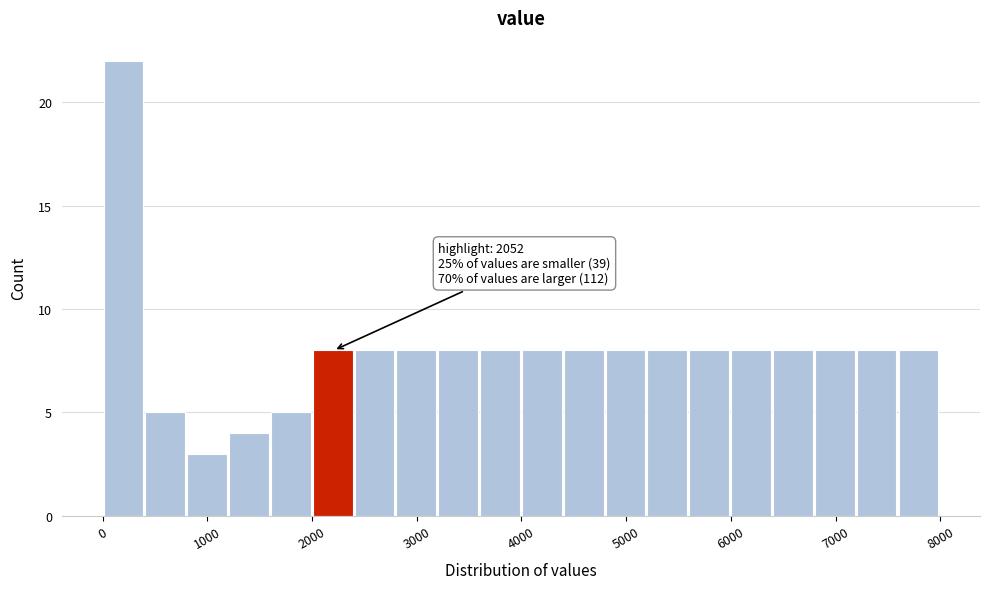

Read against the x-axis, roughly where is the centre of the tallest bar?

200